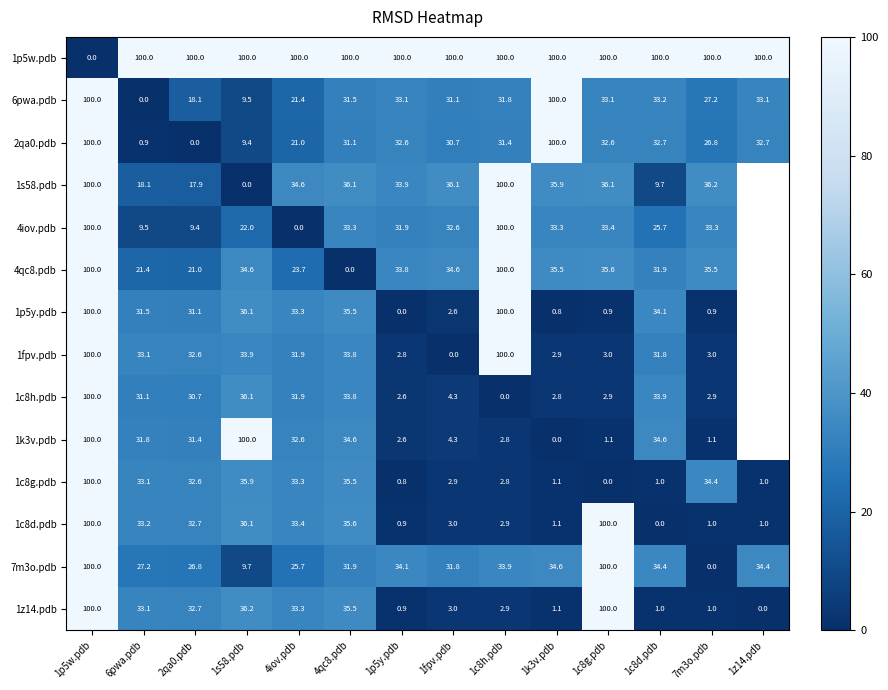

What is the difference between the second highest and second lowest values in the 2qa0.pdb series?

99.1